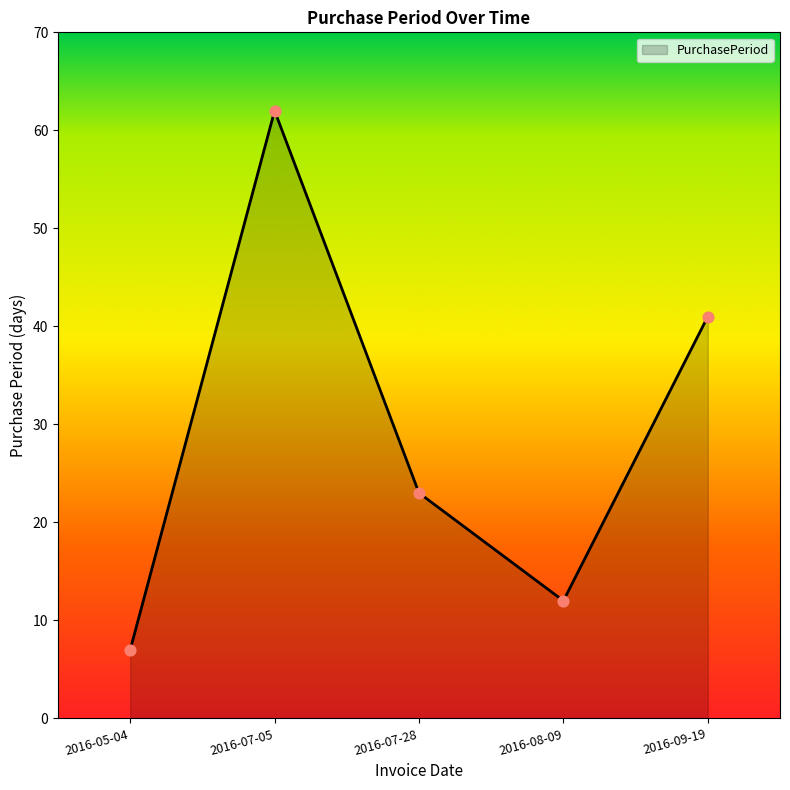

What is the change in value from 2016-05-04 to 2016-08-09?

+5